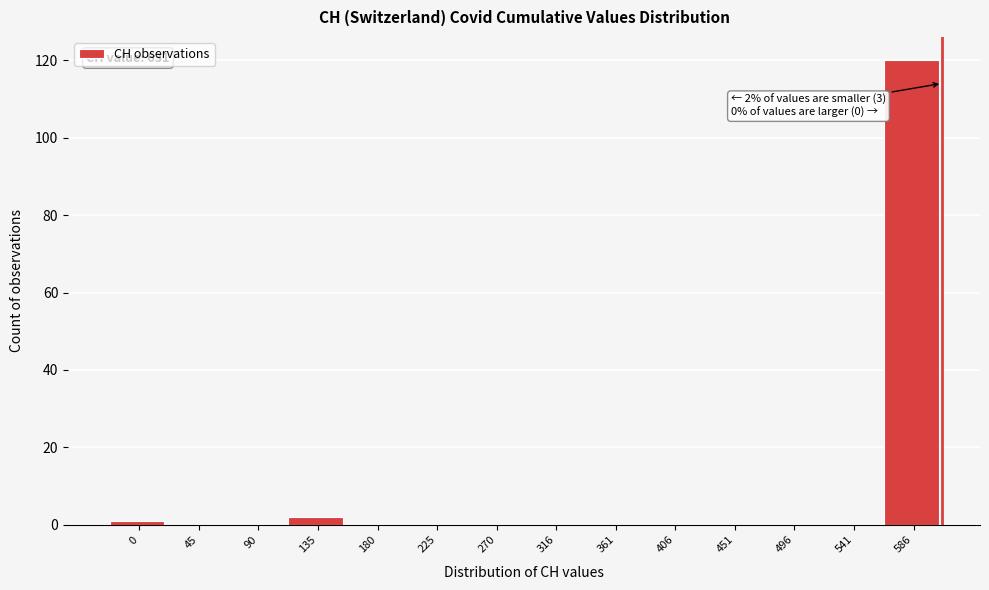

Reading left to right, transcribe all the data shown in this chart.

0=1	45=0	90=0	135=2	180=0	225=0	270=0	316=0	361=0	406=0	451=0	496=0	541=0	586=120